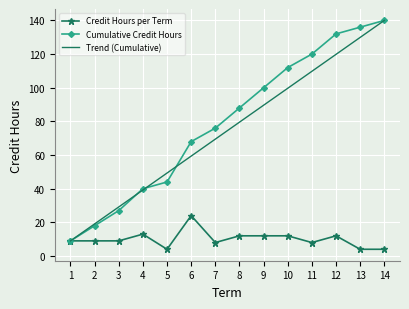

At which label does Cumulative Credit Hours reach its minimum?

1